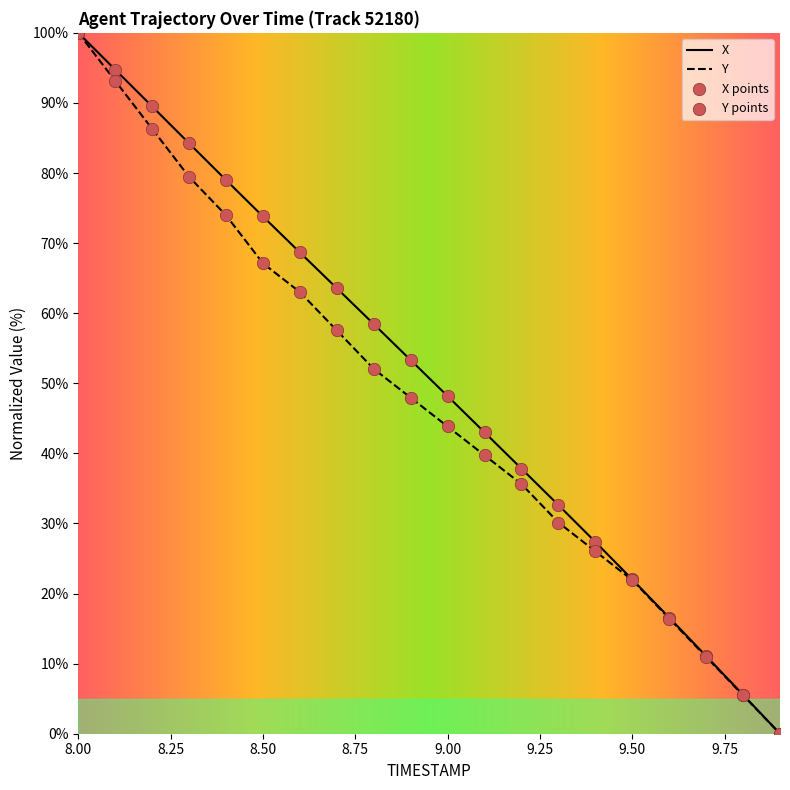

Which category has the highest value across all series?

8.00